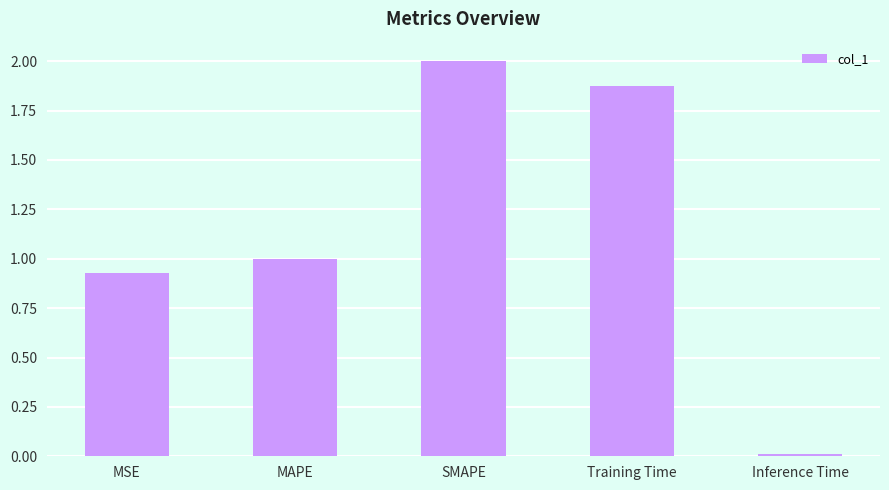

How many categories are shown in the chart?

5